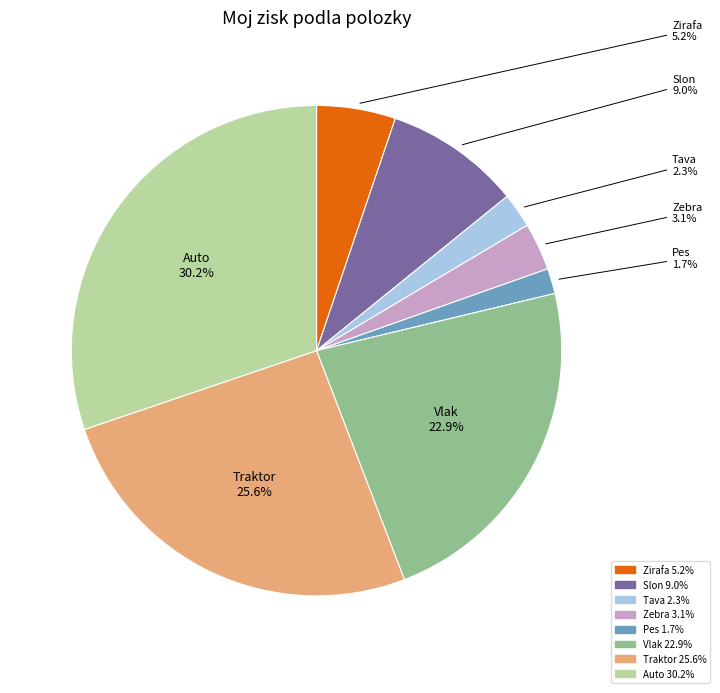

Is there a majority slice in this chart?

No